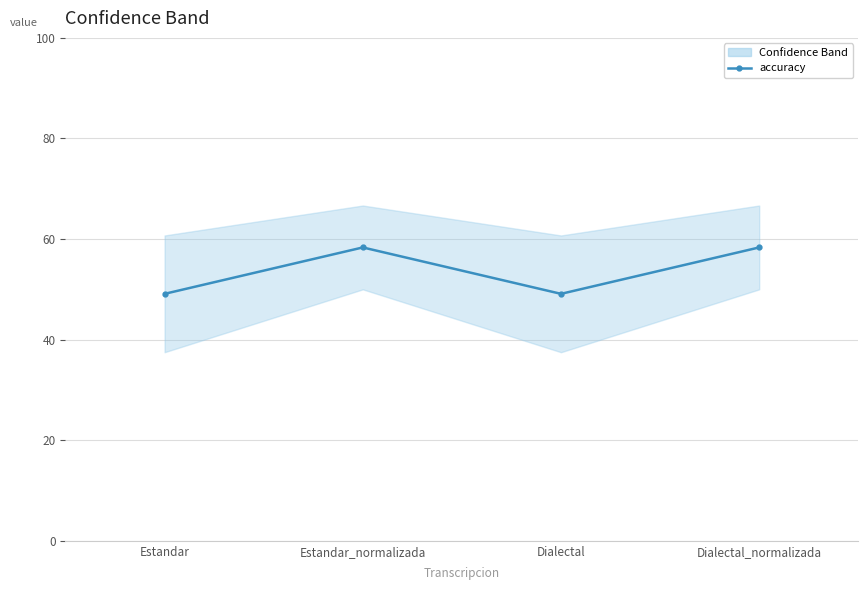

Where is the data nearest to the value 53?

Estandar